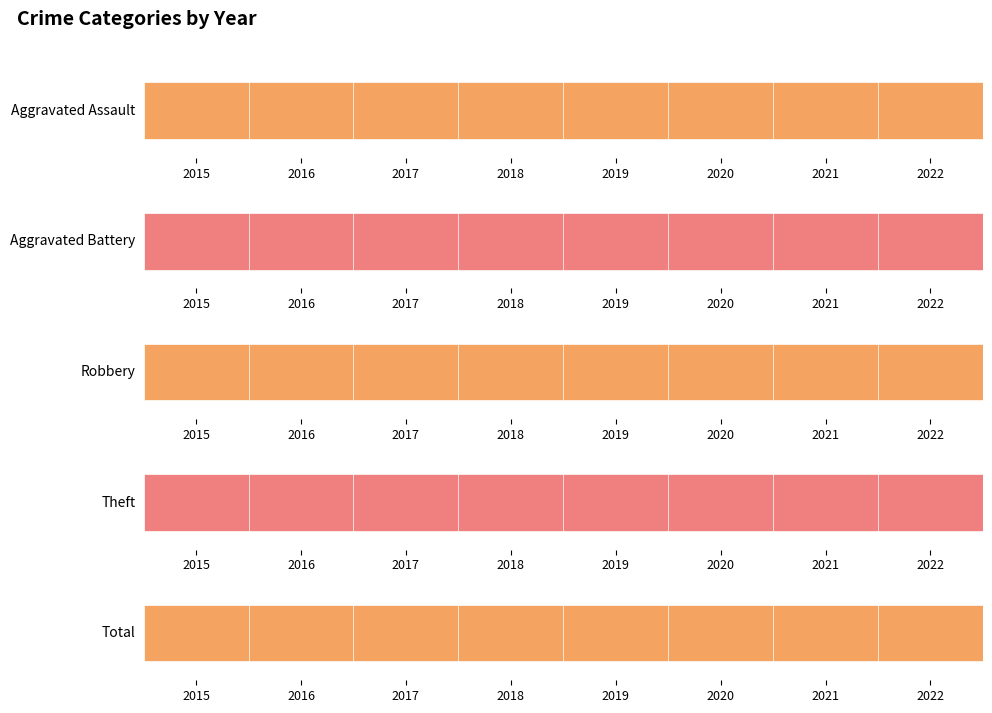

Reading left to right, extract all data points from this chart.

Aggravated Assault: 2	1	2	2	1	1	1	1
Aggravated Battery: 1	3	3	2	2	2	3	4
Robbery: 19	6	7	12	8	7	4	5
Theft: 34	17	13	17	17	20	7	13
Total: 56	28	23	33	29	30	15	23